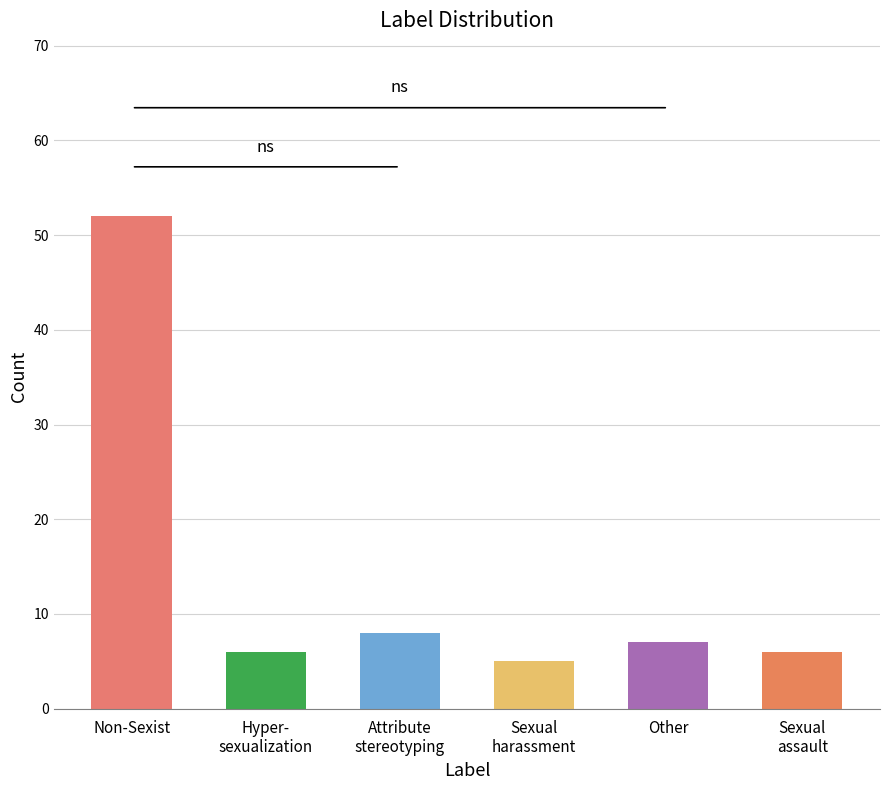

Where does the data first go above 7?

Non-Sexist